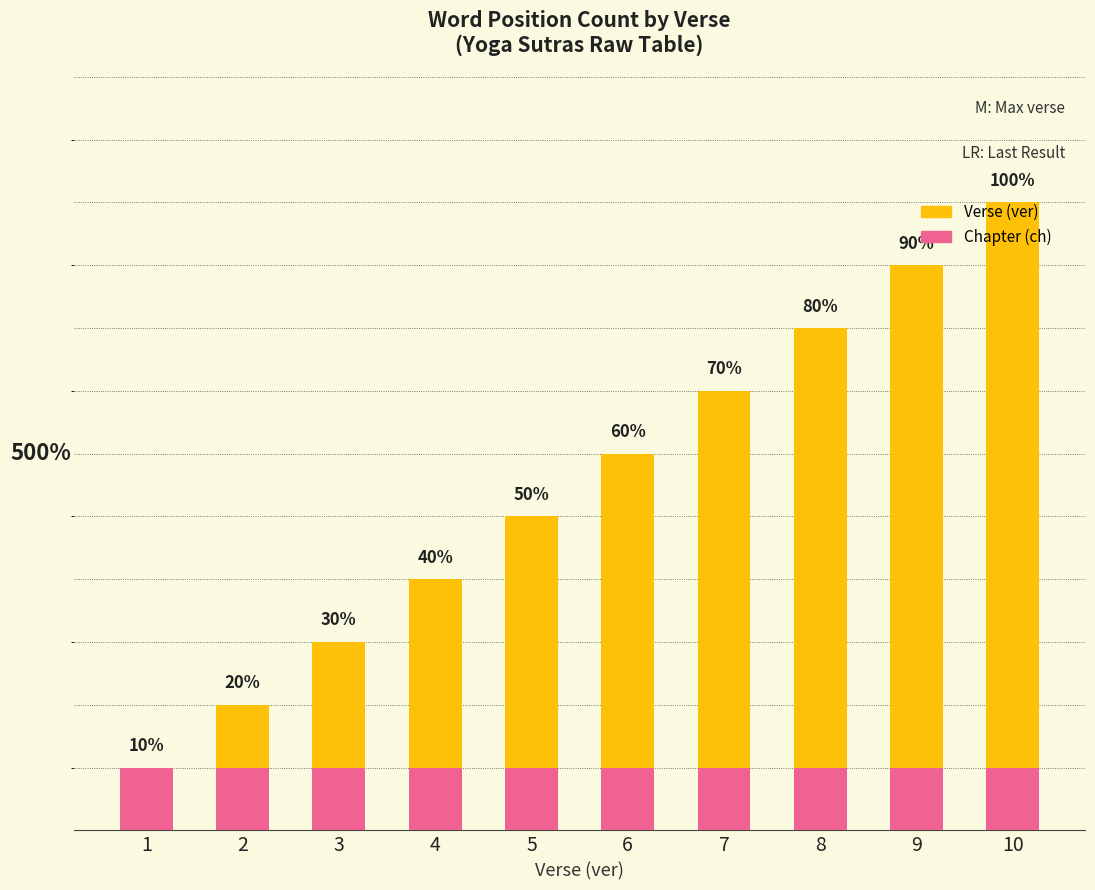

What is the difference between the second highest and second lowest values in the Verse (ver) series?

7